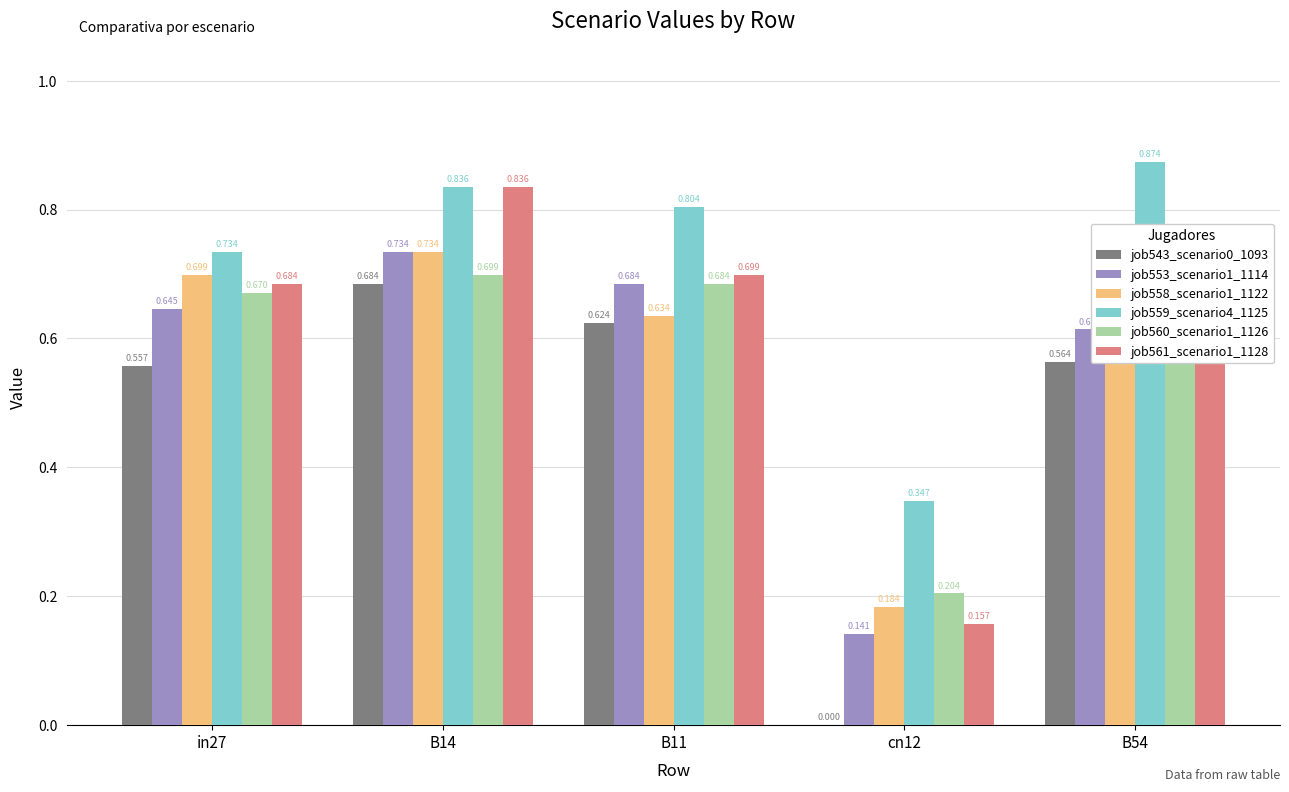

Reading right to left, list all the values displayed in this chart.

job543_scenario0_1093: 0.6	0.0	0.6	0.7	0.6
job553_scenario1_1114: 0.6	0.1	0.7	0.7	0.6
job558_scenario1_1122: 0.6	0.2	0.6	0.7	0.7
job559_scenario4_1125: 0.9	0.3	0.8	0.8	0.7
job560_scenario1_1126: 0.7	0.2	0.7	0.7	0.7
job561_scenario1_1128: 0.8	0.2	0.7	0.8	0.7